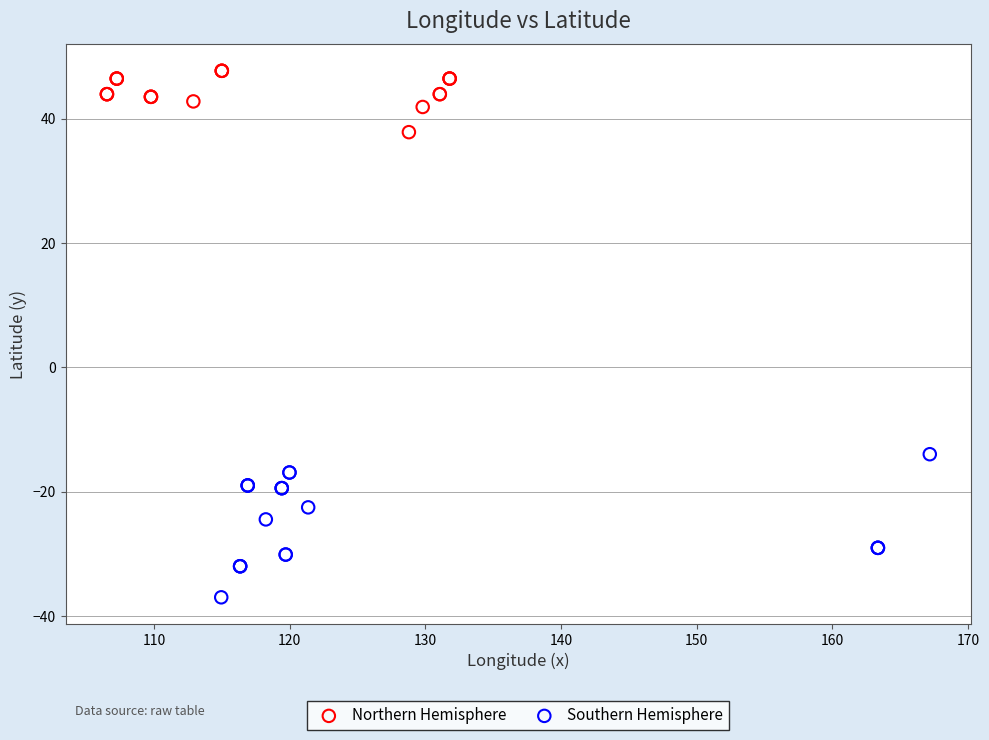

What are all the series names shown in the legend?

Northern Hemisphere, Southern Hemisphere